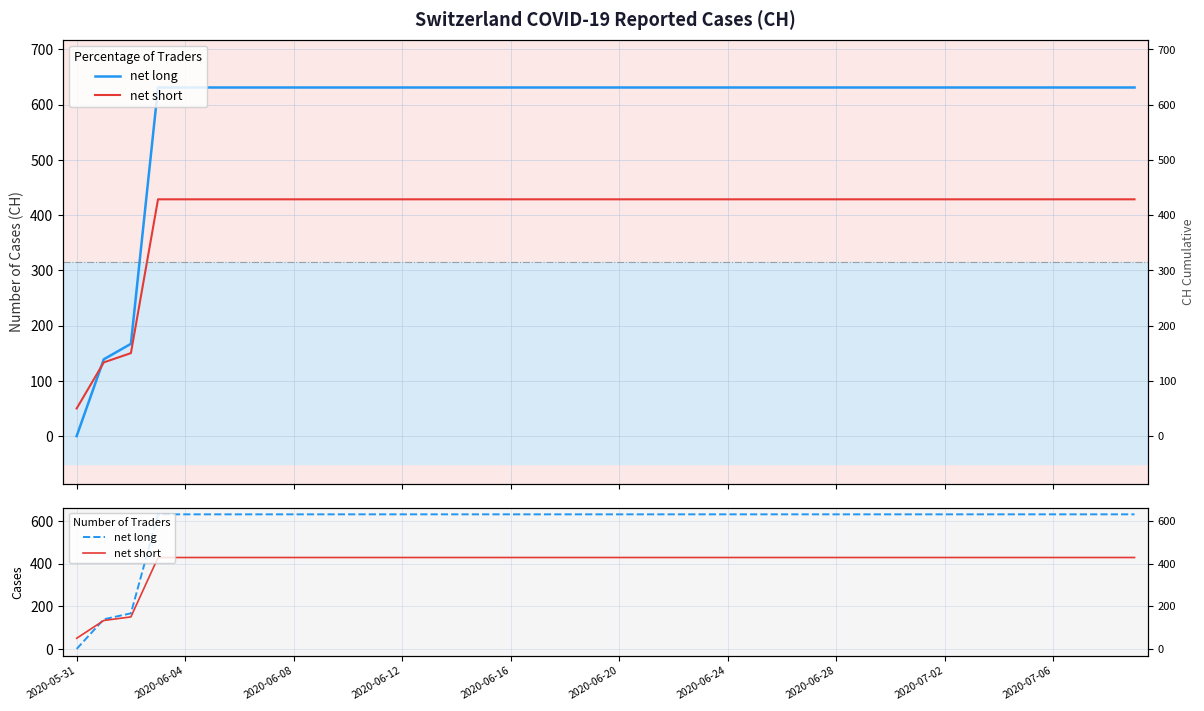

How many data points in net short are less than 428?

3